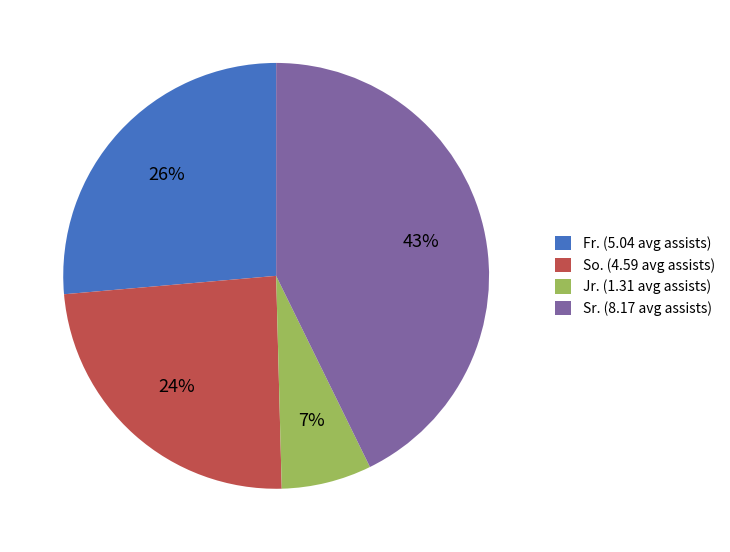

Which slice is the largest?

Sr. (8.17 avg assists)